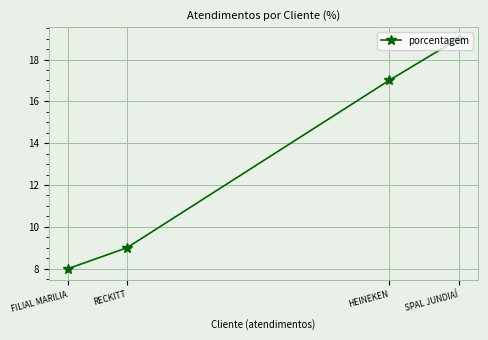

At which category does the chart reach its peak across all series?

SPAL JUNDIAÍ